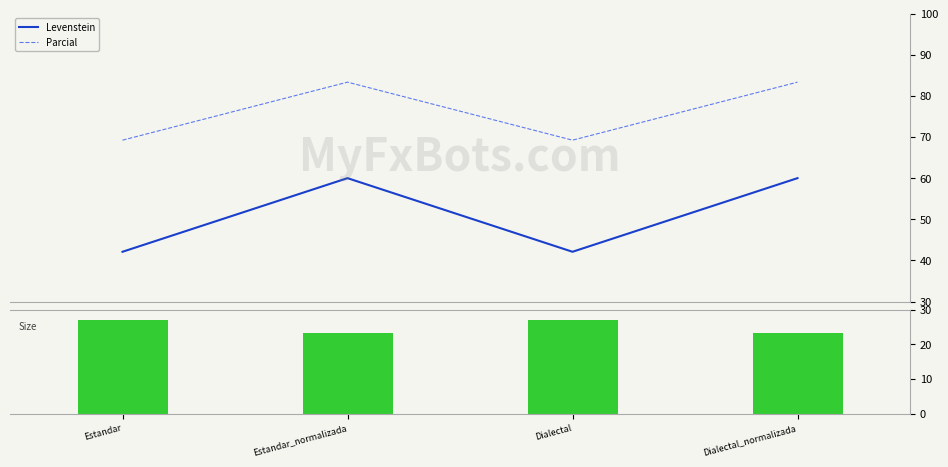

Does the chart contain stacked bars?

No